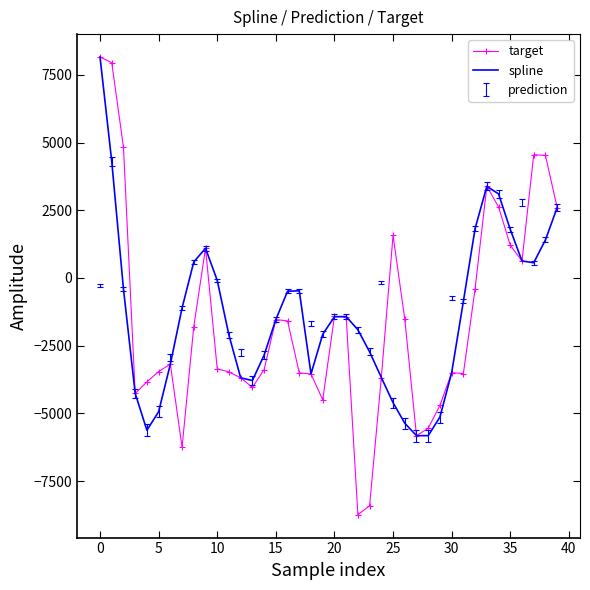

Which series has the widest spread of values?

target